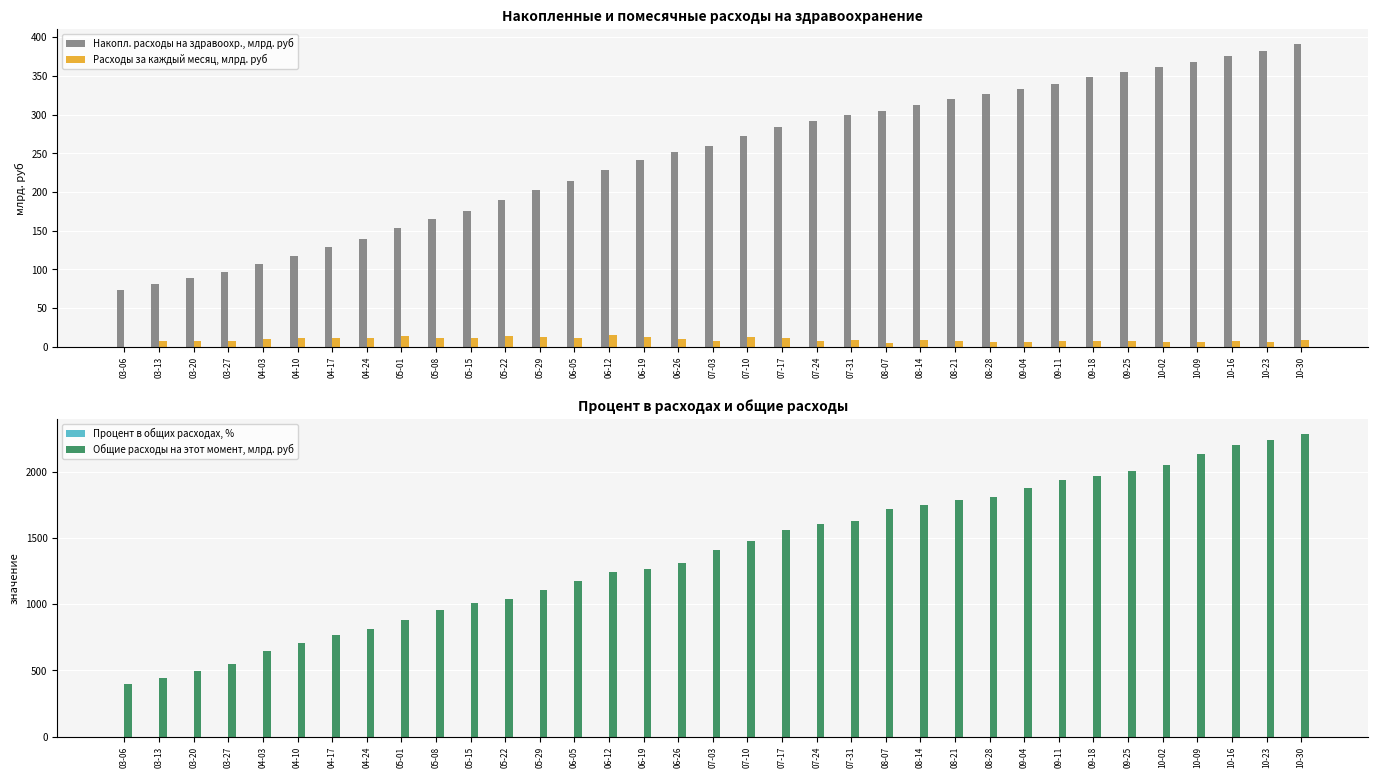

How many bars are there in total?

140